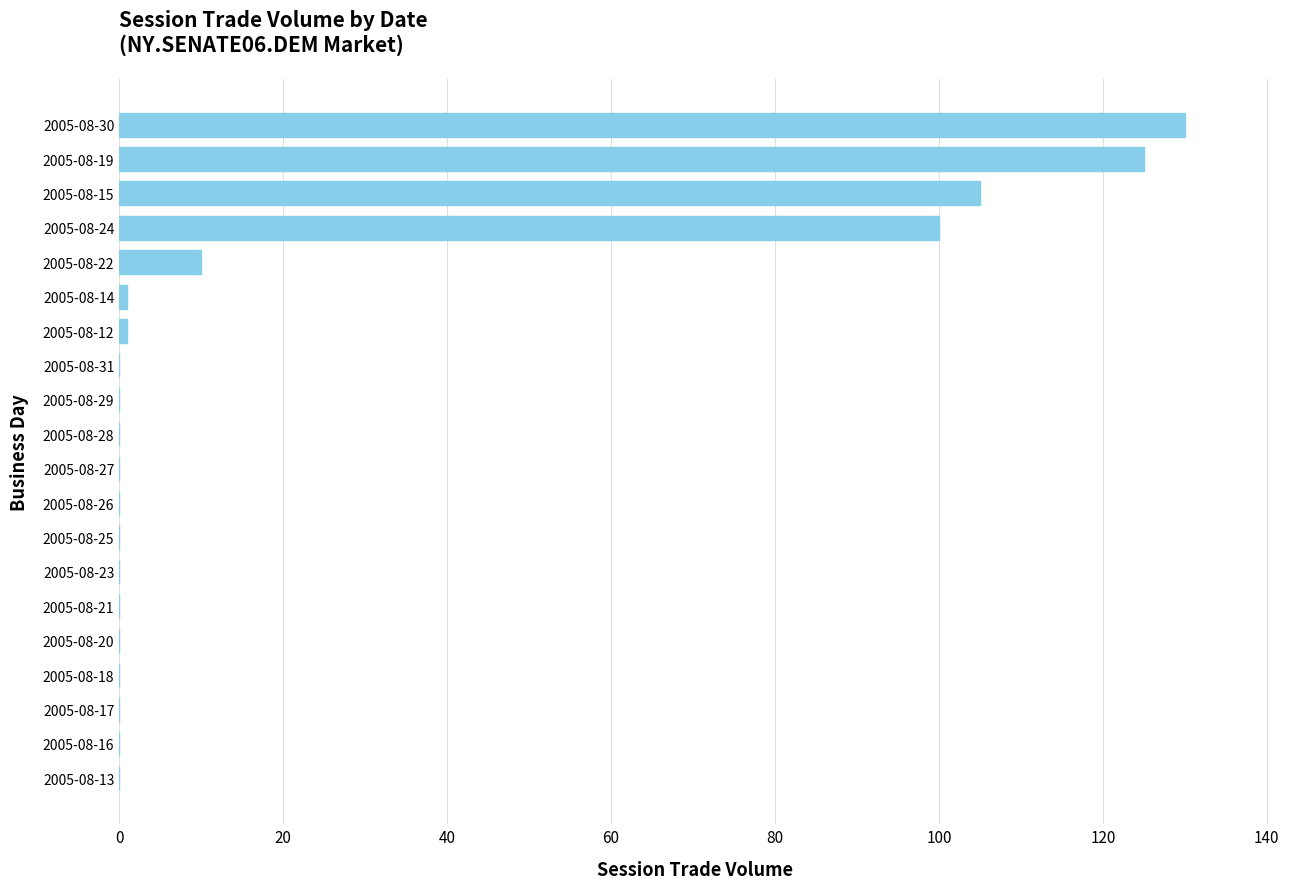

Is it true that the value at 2005-08-28 is -62?

False